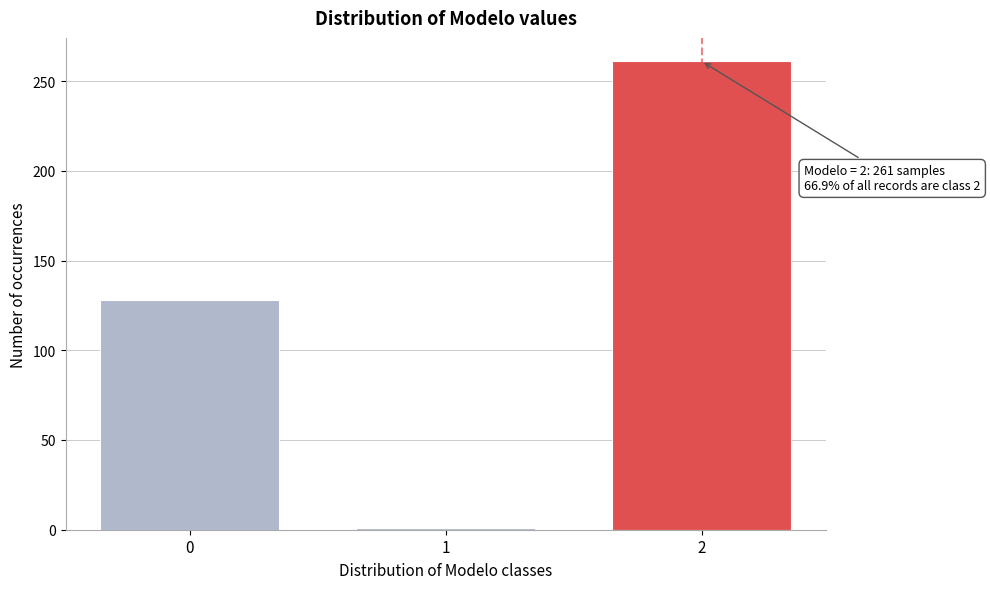

Reading left to right, what are all the values shown in this chart?

0=128	1=1	2=261